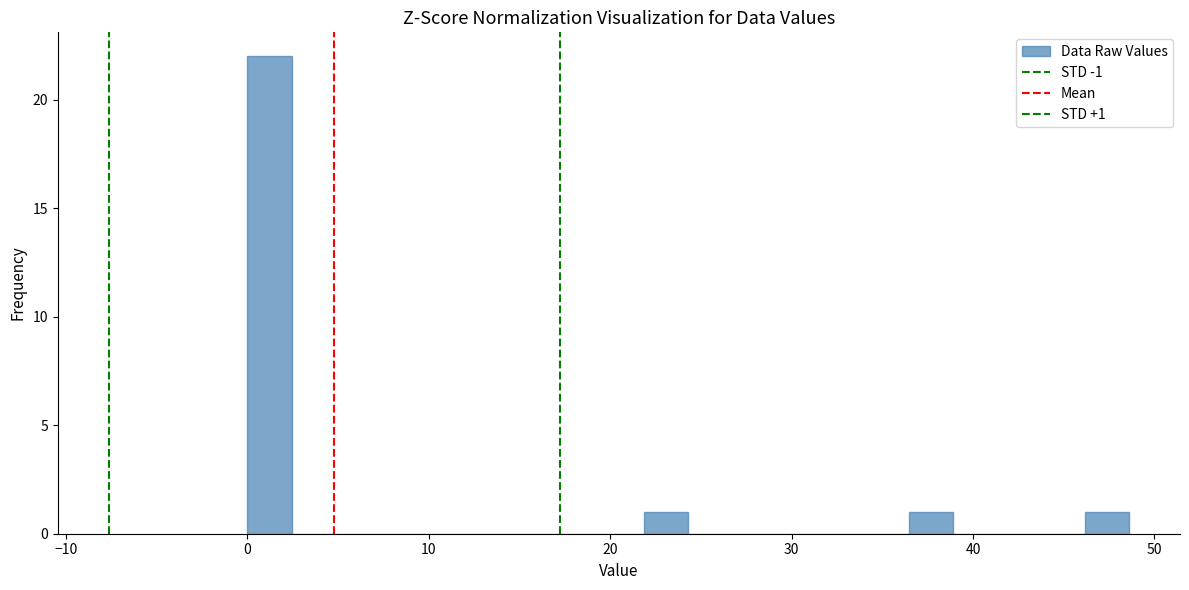

Around what value on the x-axis is the tallest bar? Give the approximate position of its centre, as read against the axis.

1